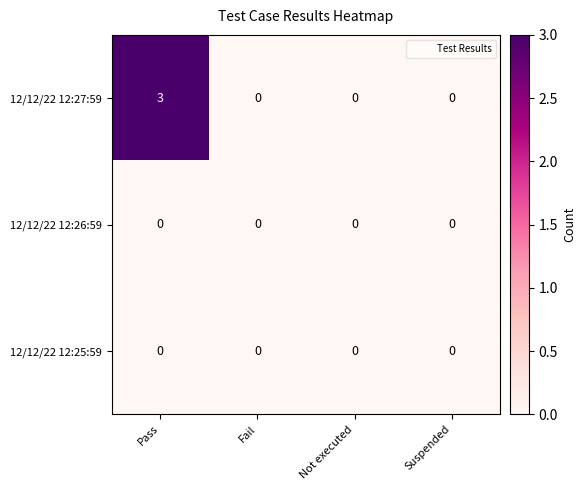

Is it true that 12/12/22 12:25:59 equals 0 at Suspended?

True